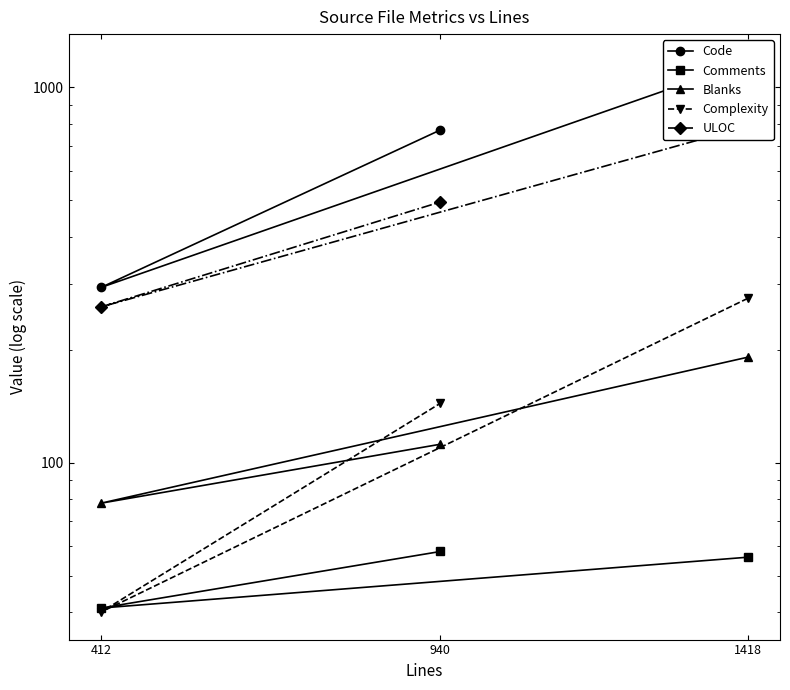

How many distinct data groups are displayed?

5